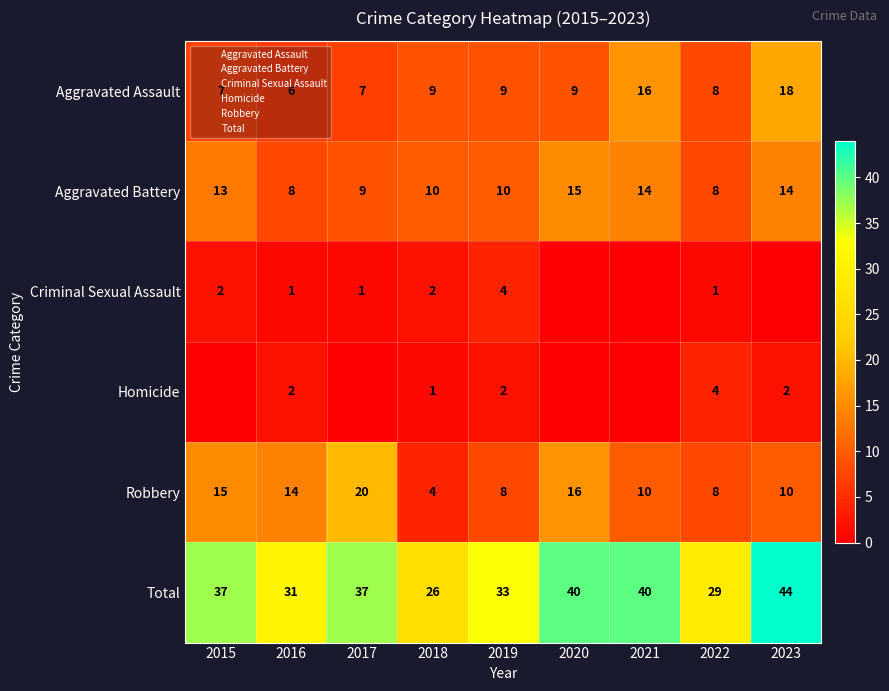

How many distinct data groups are displayed?

6